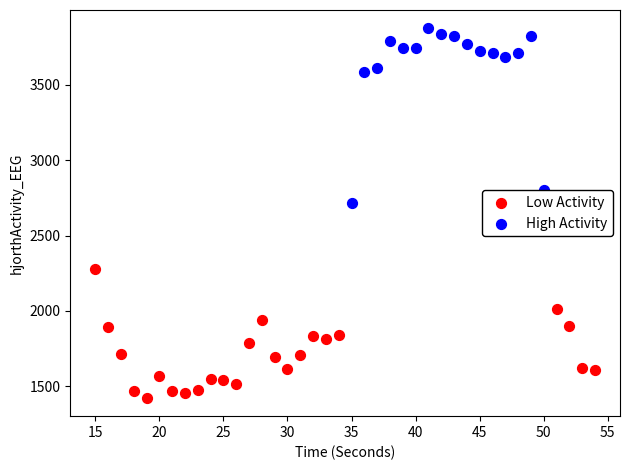

Which series has the widest spread of Y values?

High Activity